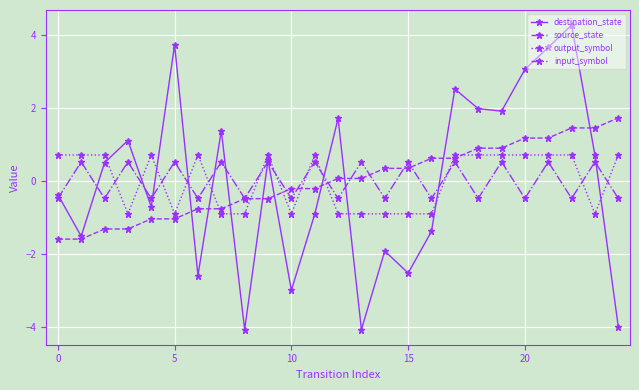

Which series has the widest spread of values?

destination_state